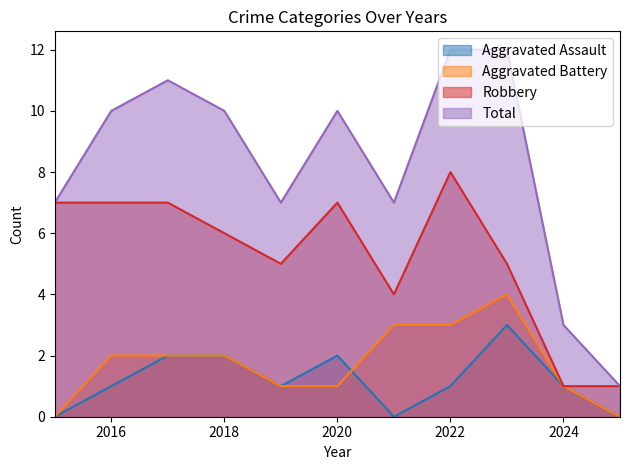

What is the approximate value of Total at 2018, to the nearest 10?

10